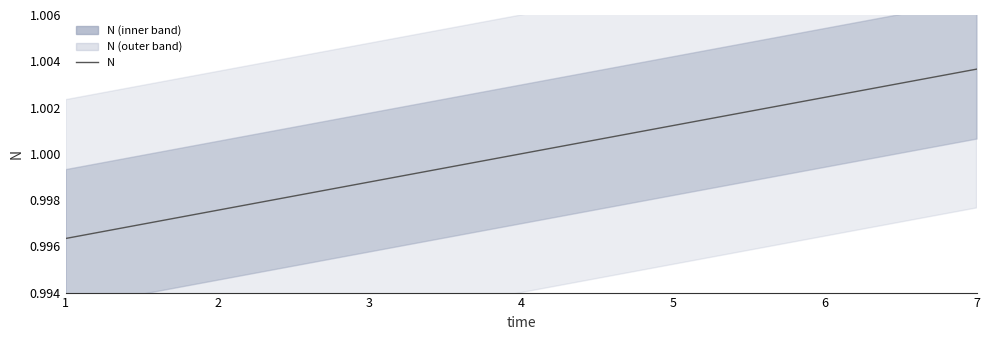

How many lines are shown in the chart?

1